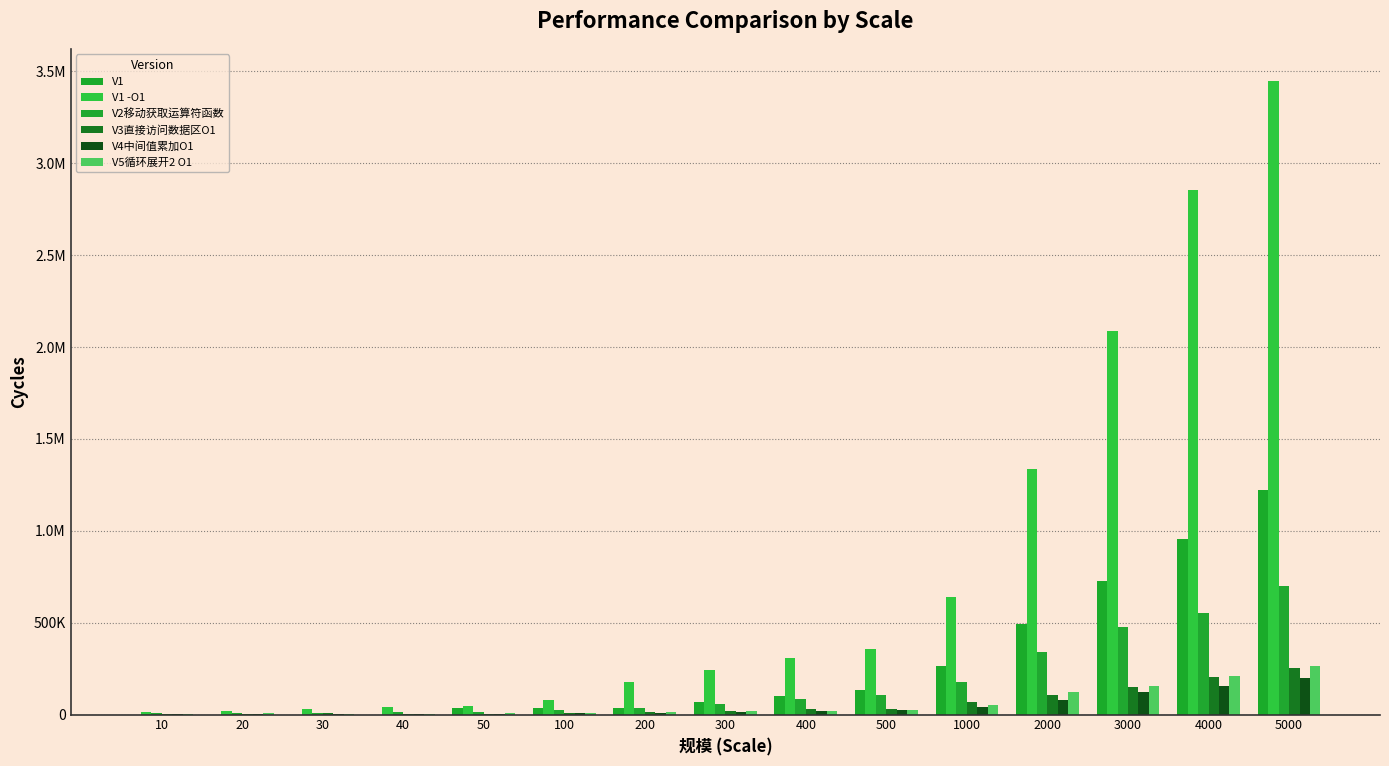

Reading left to right, transcribe all the data shown in this chart.

V1: 10=0	20=0	30=0	40=0	50=33000	100=33000	200=33000	300=66000	400=99000	500=132000	1000=264000	2000=495000	3000=726000	4000=957000	5000=1221000
V1 -O1: 10=13082	20=18600	30=28768	40=41075	50=48949	100=81375	200=178560	300=243660	400=306807	500=357027	1000=642134	2000=1337530	3000=2087660	4000=2856530	5000=3450640
V2移动获取运算符函数: 10=6541	20=8184	30=10044	40=12183	50=13578	100=22072	200=38347	300=55521	400=83917	500=105493	1000=178591	2000=341279	3000=474176	4000=555148	5000=700166
V3直接访问数据区O1: 10=3968	20=4774	30=6231	40=4929	50=5518	100=9362	200=14756	300=20150	400=27497	500=32054	1000=65751	2000=106516	3000=148769	4000=202213	5000=250697
V4中间值累加O1: 10=3658	20=4030	30=4464	40=4867	50=5146	100=7936	200=10943	300=15345	400=18631	500=22754	1000=40858	2000=78895	3000=122481	4000=157139	5000=198059
V5循环展开2 O1: 10=4216	20=5735	30=5115	40=5580	50=6293	100=8835	200=12741	300=18042	400=21917	500=24800	1000=53723	2000=124775	3000=153884	4000=210428	5000=263128